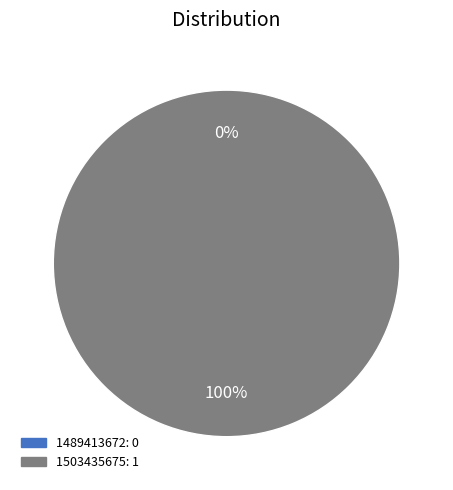

True or false: 1489413672 accounts for 0% of the total.

True